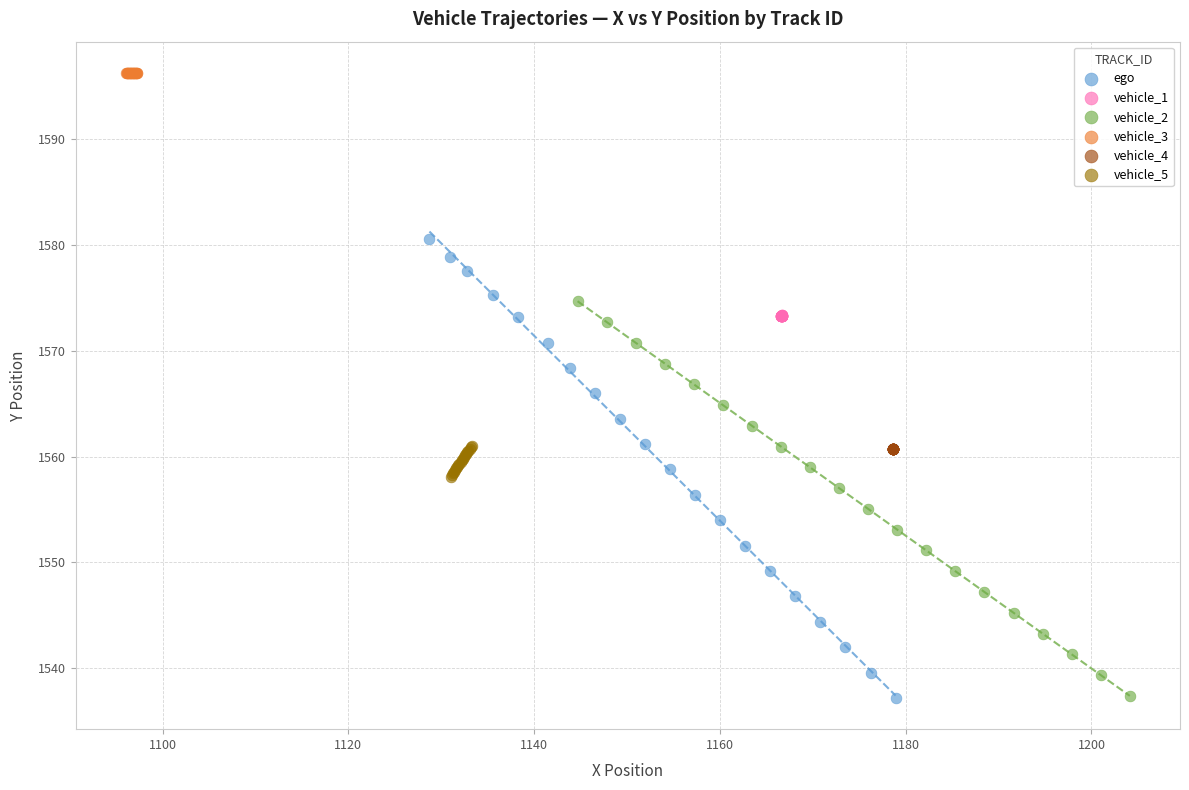

Which series reaches the maximum Y coordinate?

vehicle_3